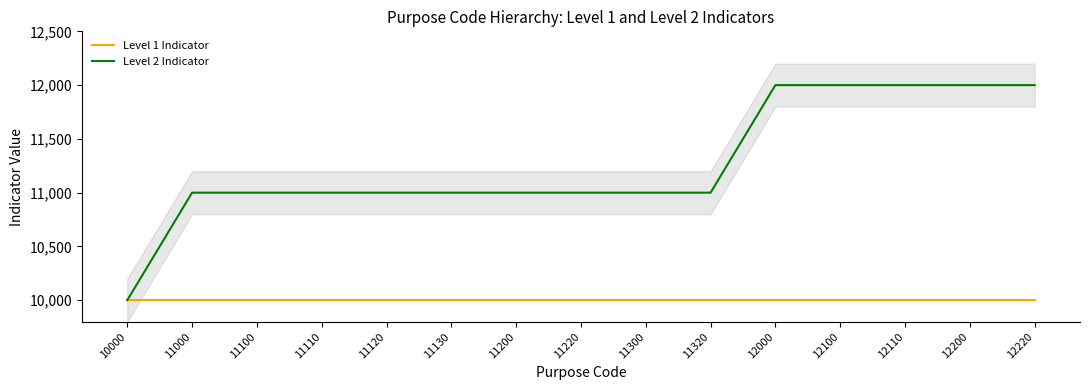

True or false: Level 2 Indicator has more than 1 points higher than both neighbors.

False